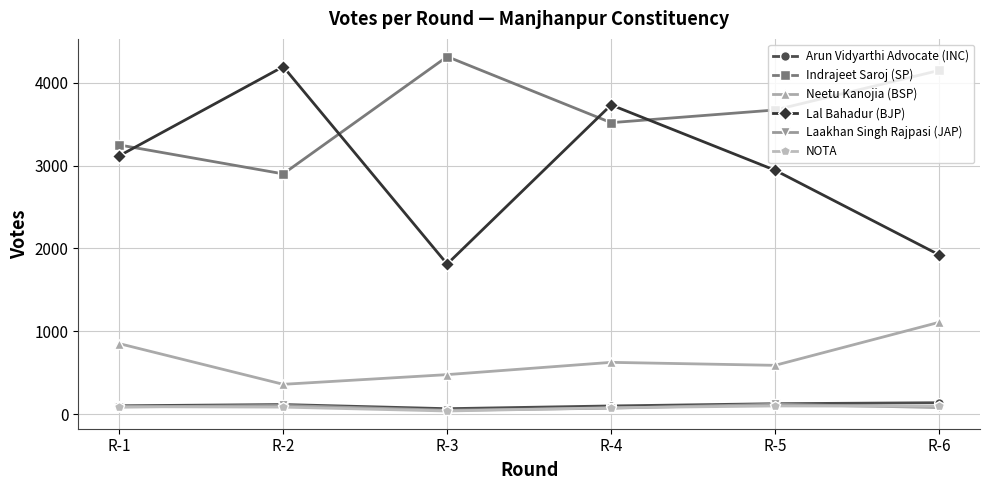

At which category does Neetu Kanojia (BSP) reach its first local valley?

R-2